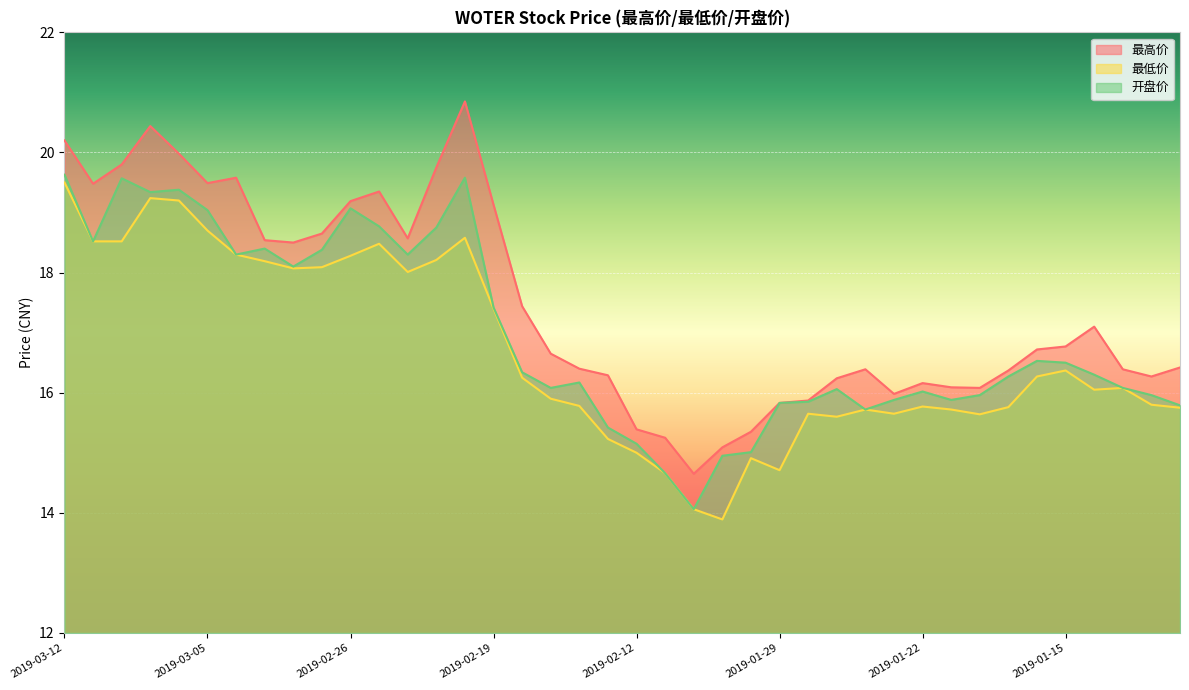

True or false: 最高价 and 最低价 intersect in this chart.

False